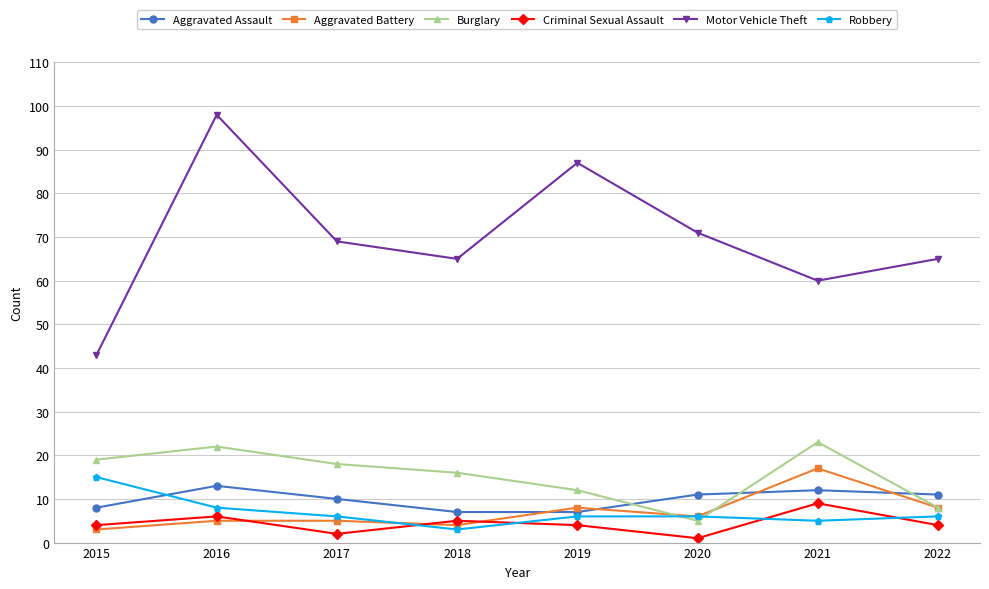

The Burglary series shows 29 at 2017. True or false?

False